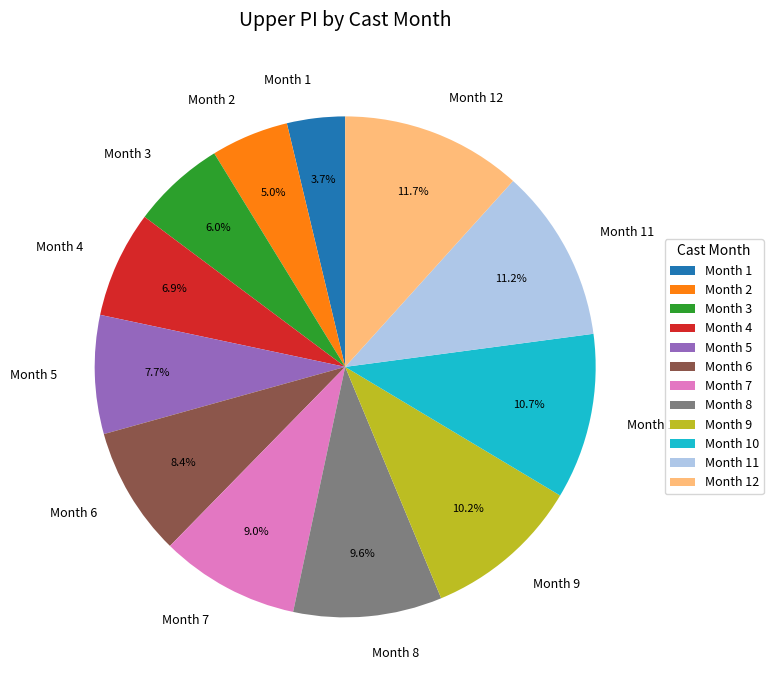

How many slices are in this pie chart?

12